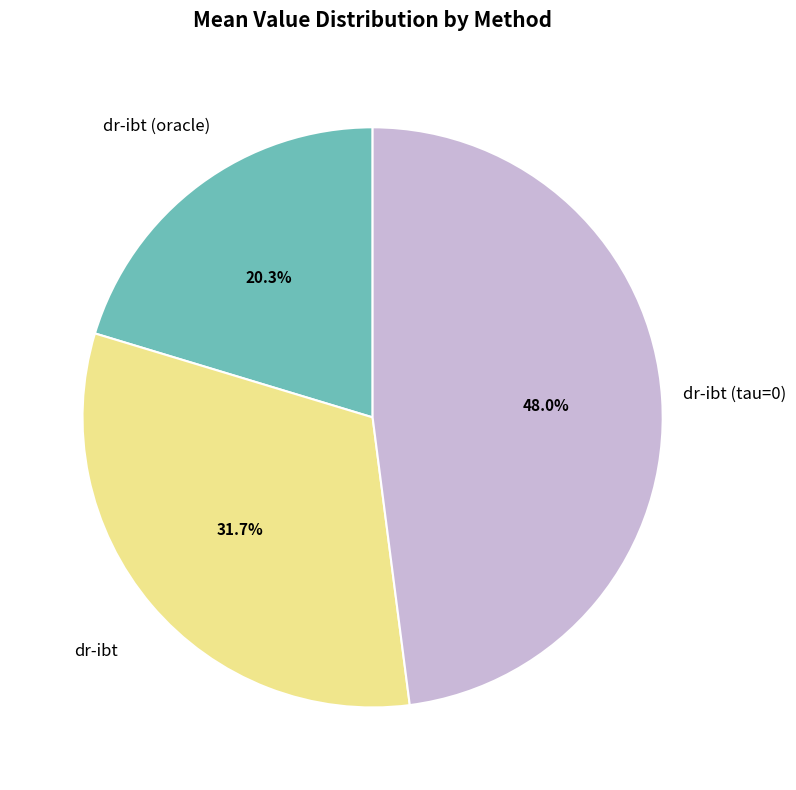

Does any single category account for the majority?

No